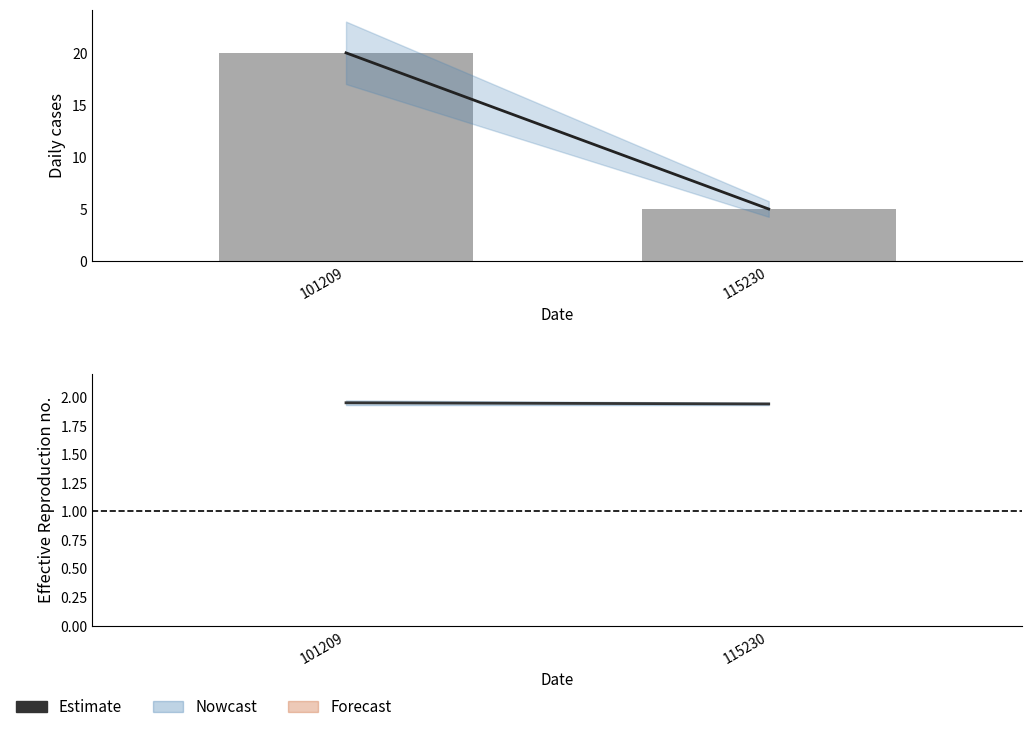

Are the bars grouped side by side (vs. stacked)?

Yes